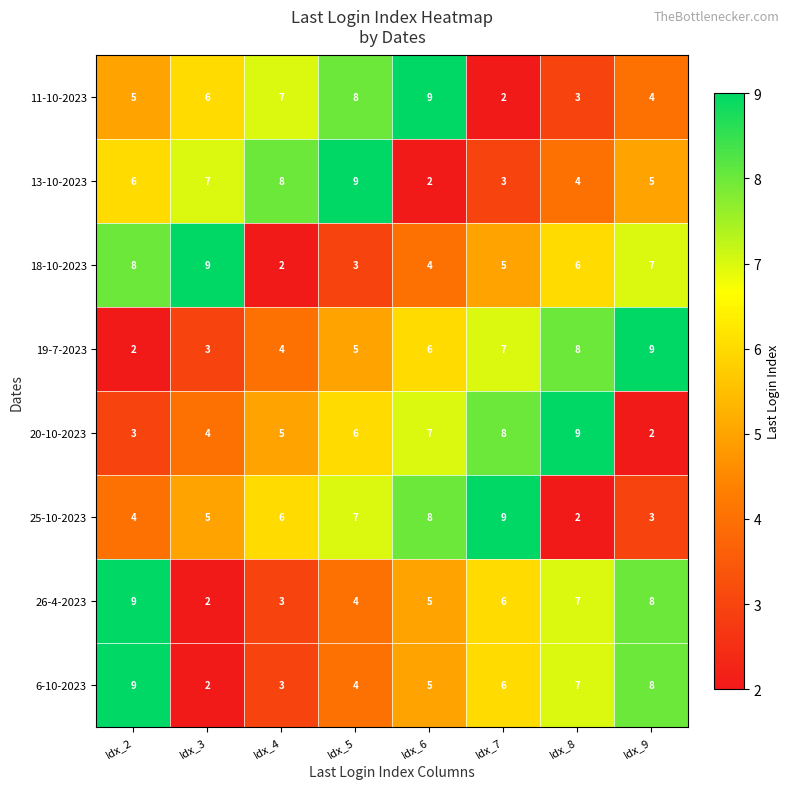

What is the maximum value for 11-10-2023?

9